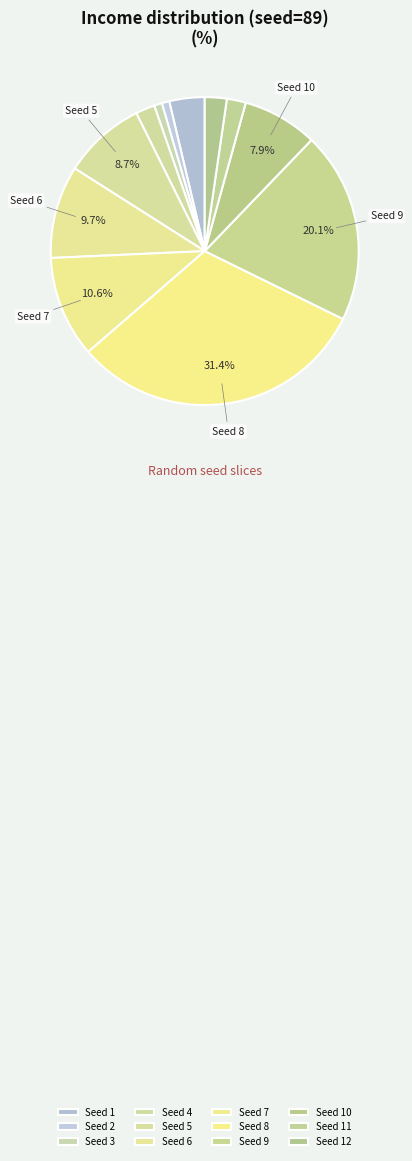

Rank the categories by value from lowest to highest.

2, 3, 11, 4, 12, 1, 10, 5, 6, 7, 9, 8